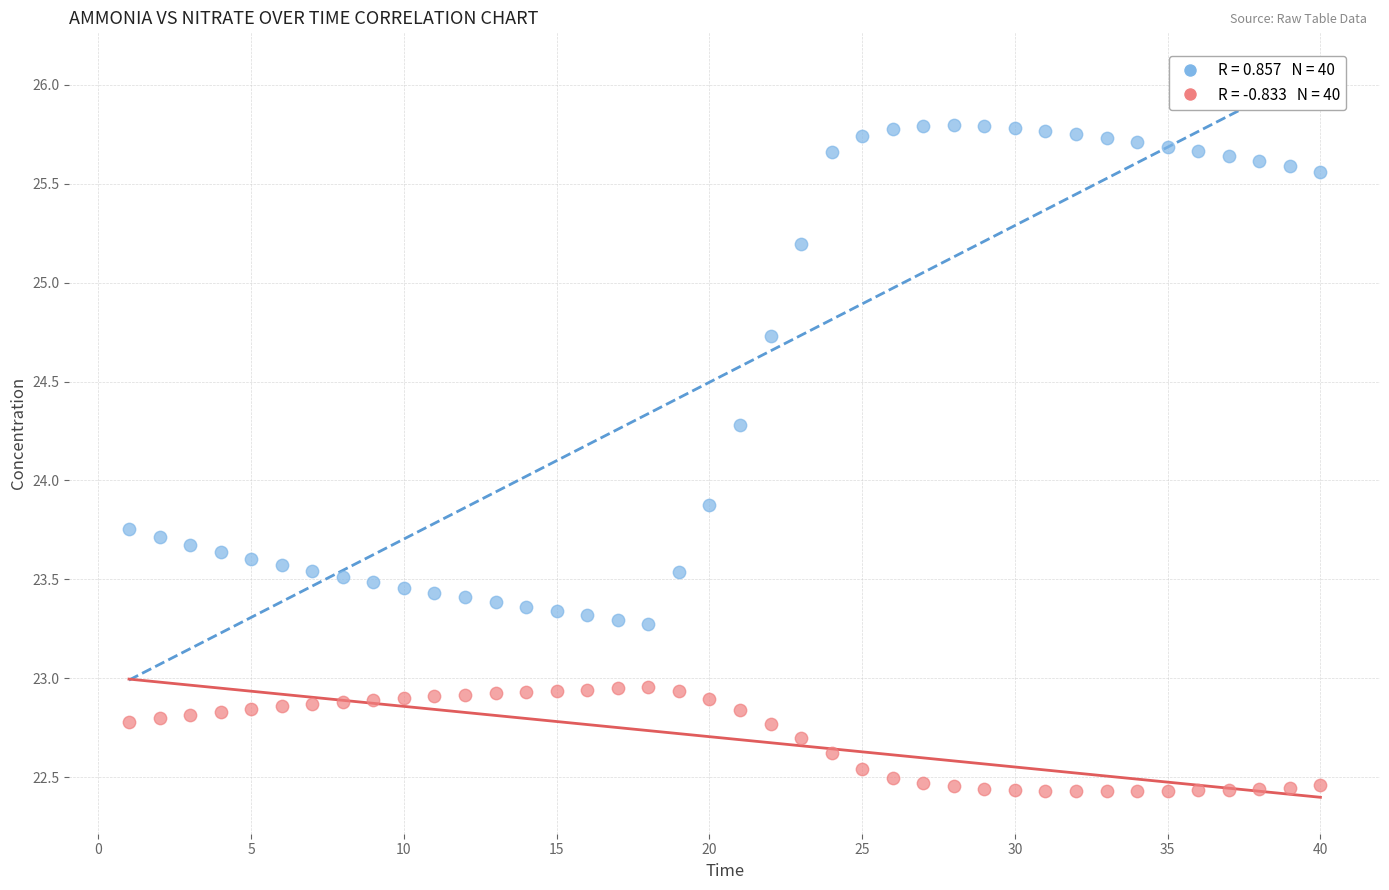

Across all series, what Y value is closest to 24?

23.9